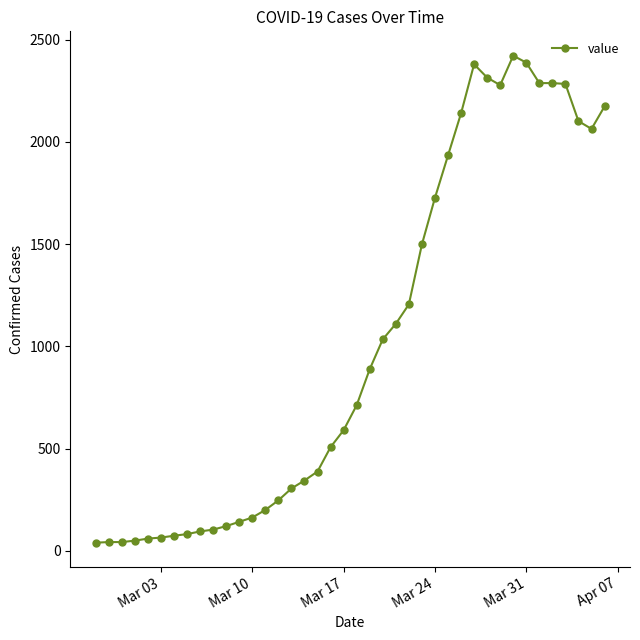

What is the maximum value shown in the chart?

2421